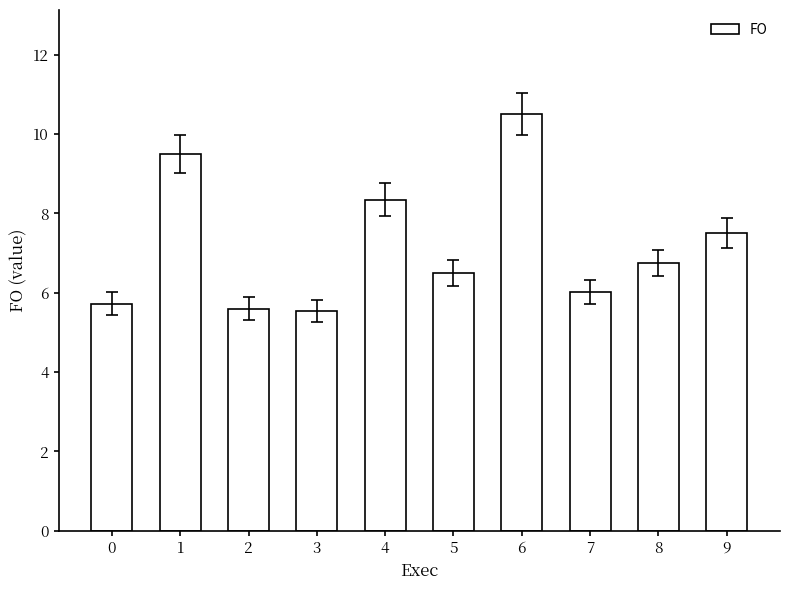

True or false: the data shows 9.5 at 1.

True